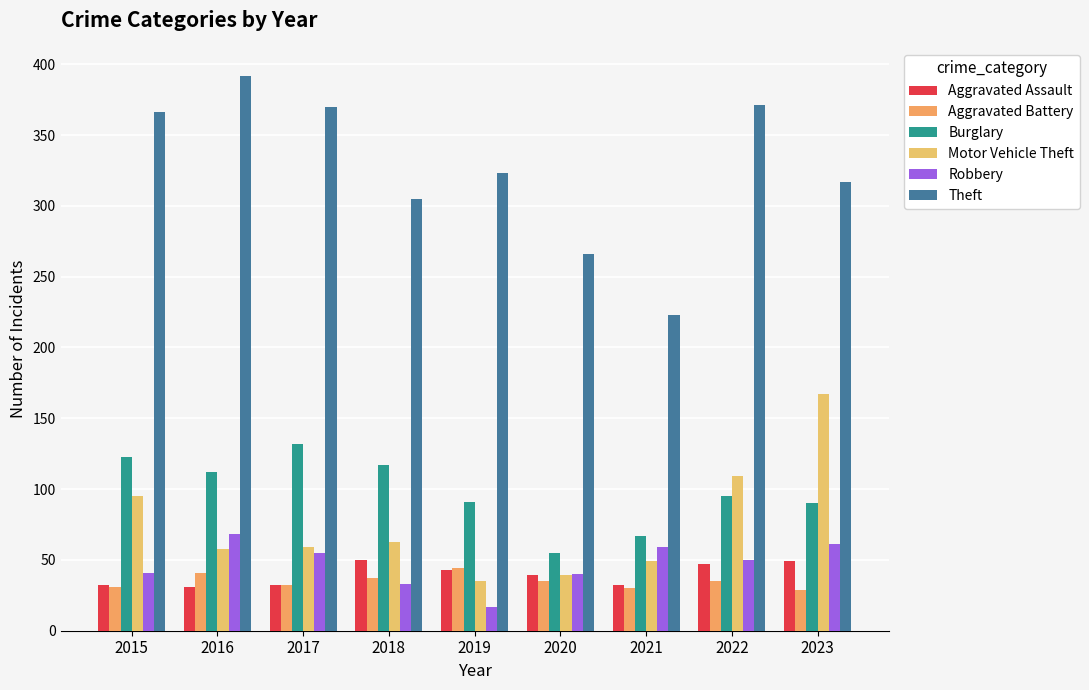

Which series has the largest total across all categories?

Theft